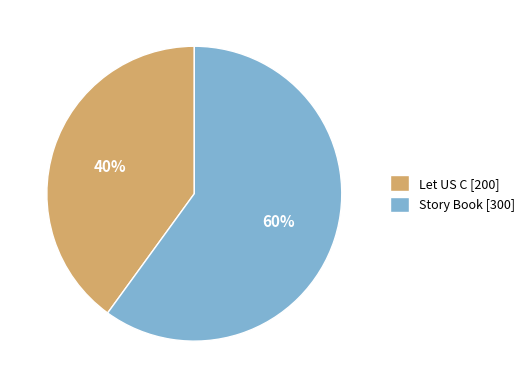

How many slices are in this pie chart?

2